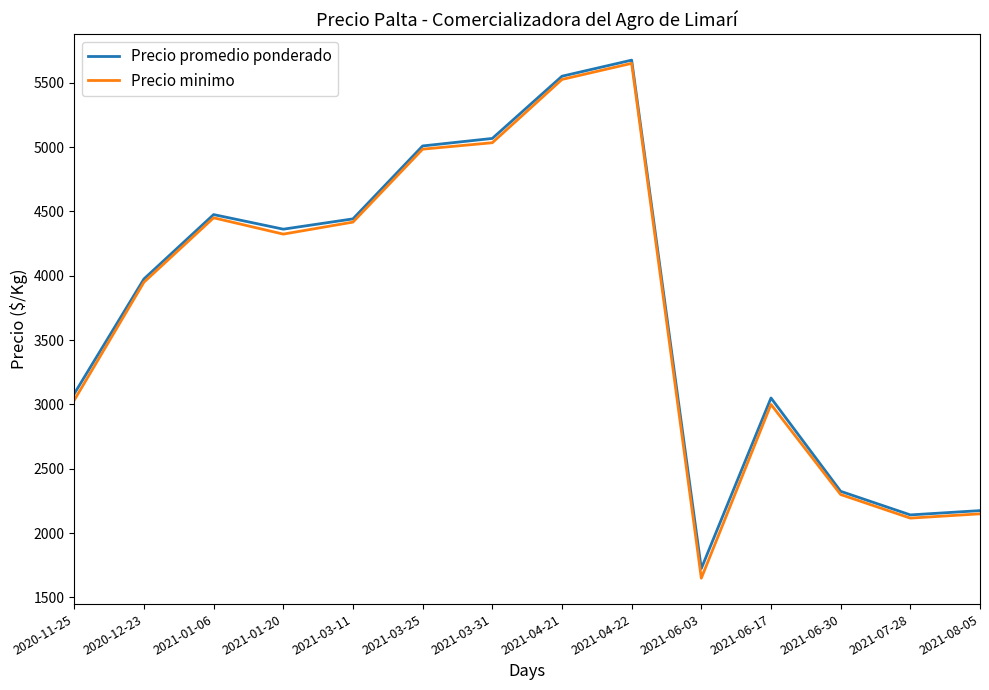

At which category does the chart reach its peak across all series?

2021-04-22